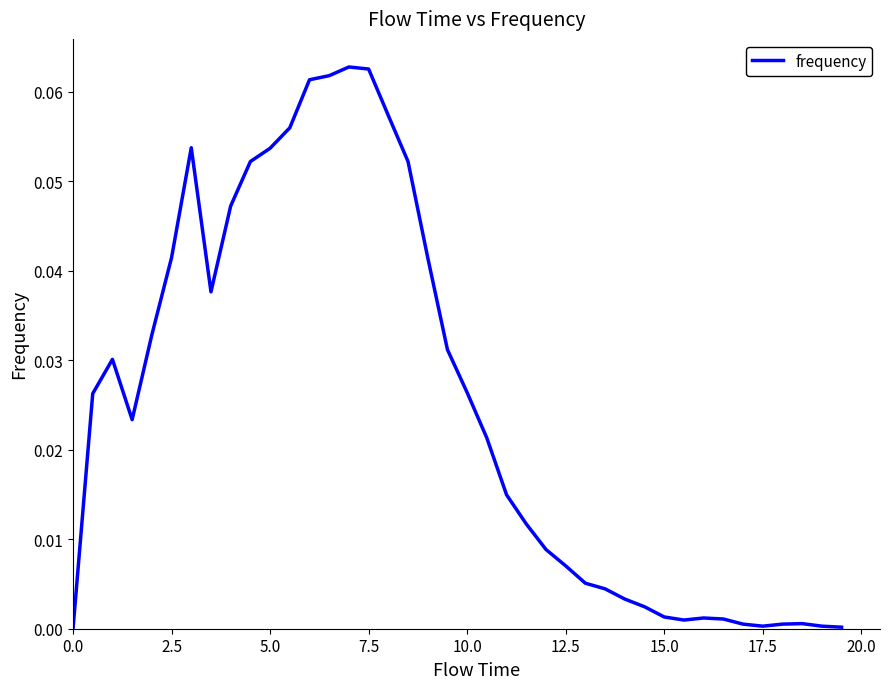

What is the maximum value shown in the chart?

0.1